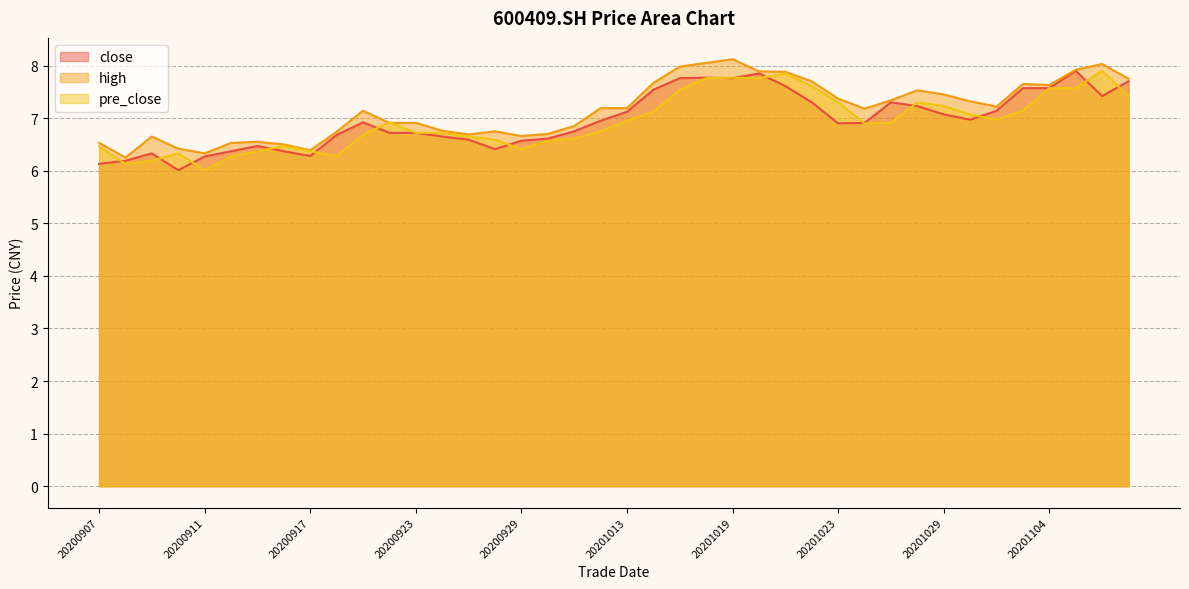

How many lines are shown in the chart?

3